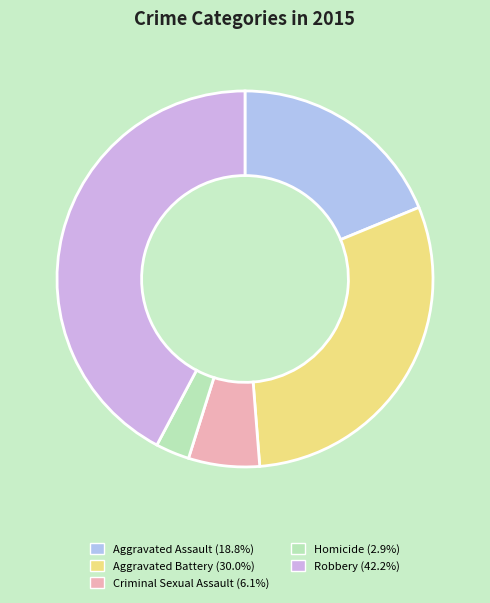

What is the change in value from Aggravated Assault to Aggravated Battery?

+192